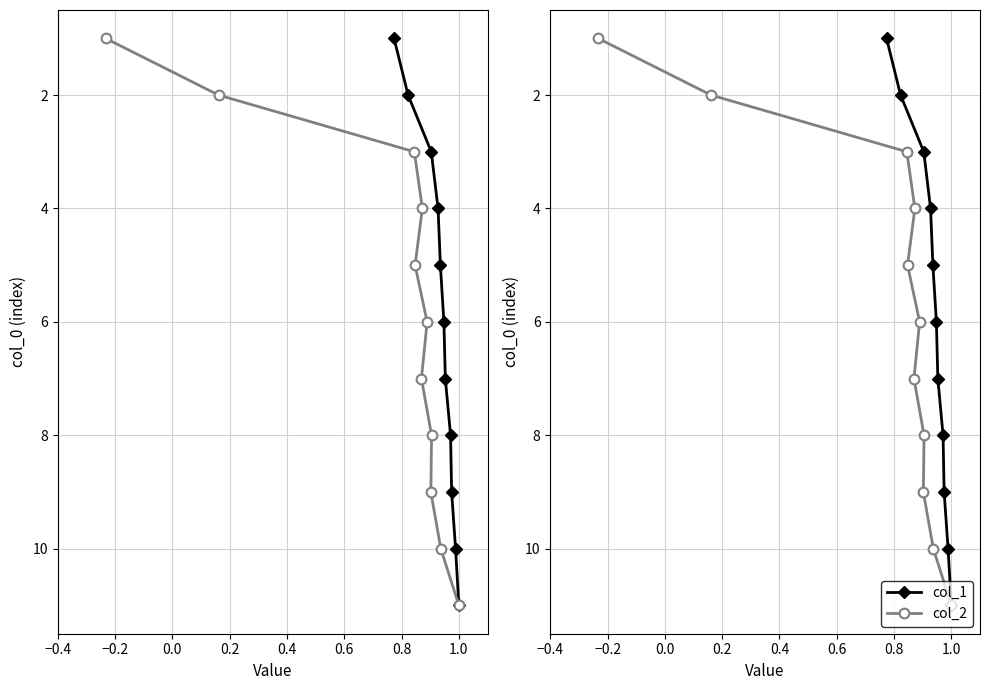

What are all the series names shown in the legend?

col_1, col_2